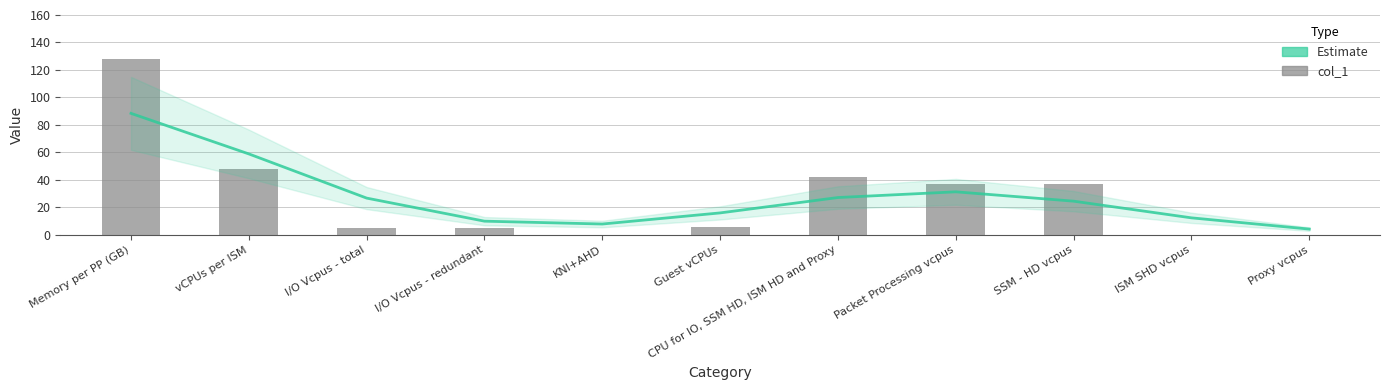

Which series has the largest total across all categories?

Estimate